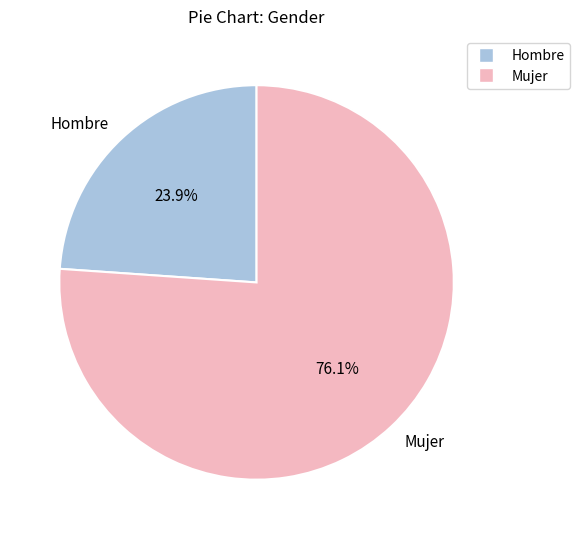

Approximately how many times larger is the value at Mujer compared to Hombre?

3.2